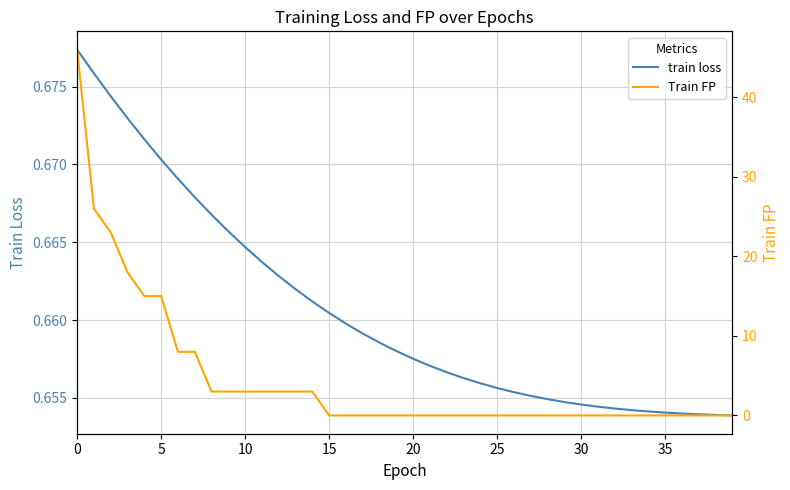

The value of Train FP at 33 is 0.0. True or false?

True